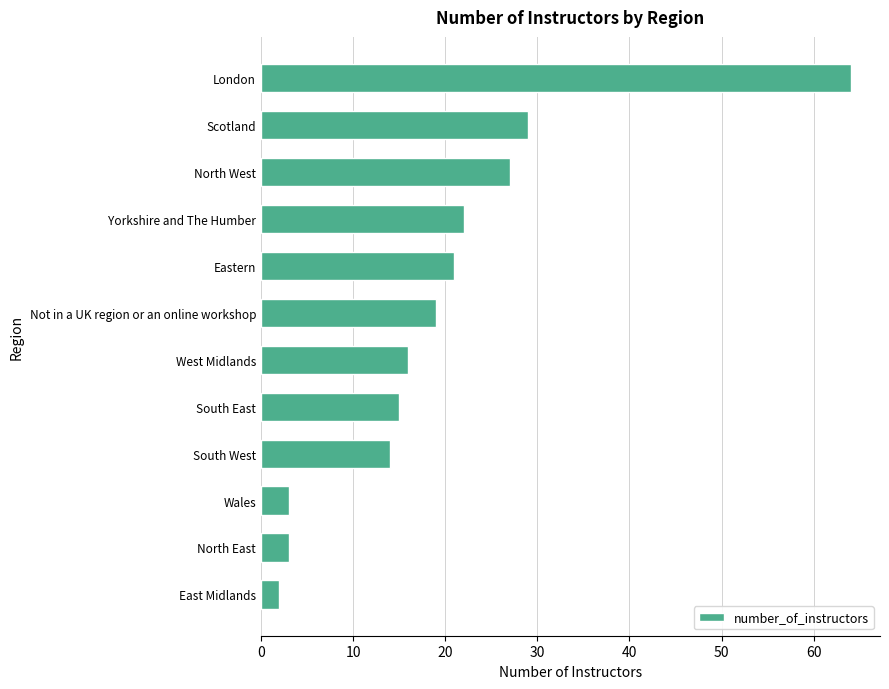

How many values are below 19?

6